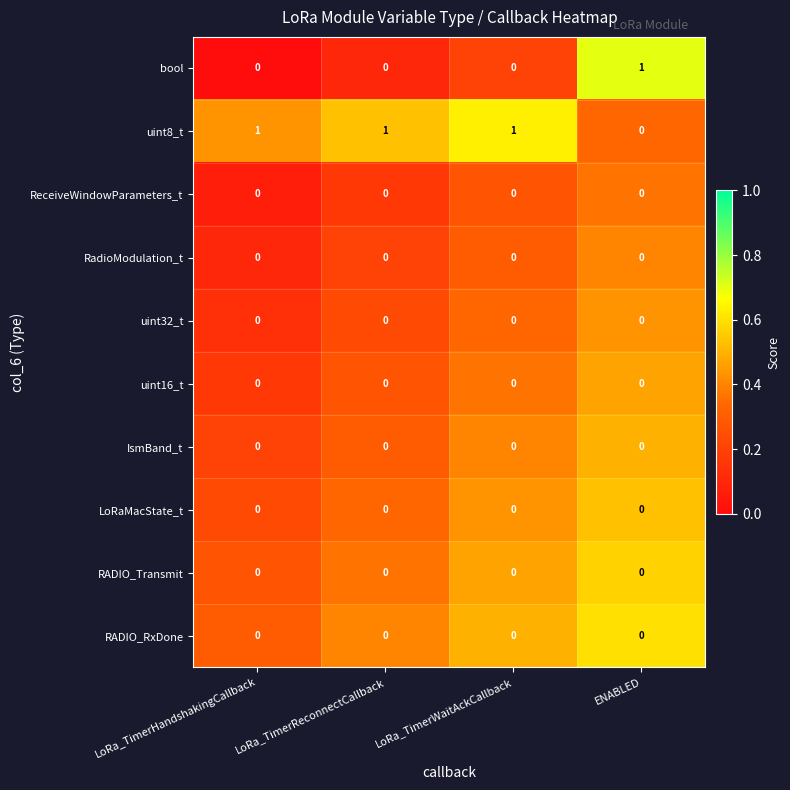

How many distinct data groups are displayed?

10